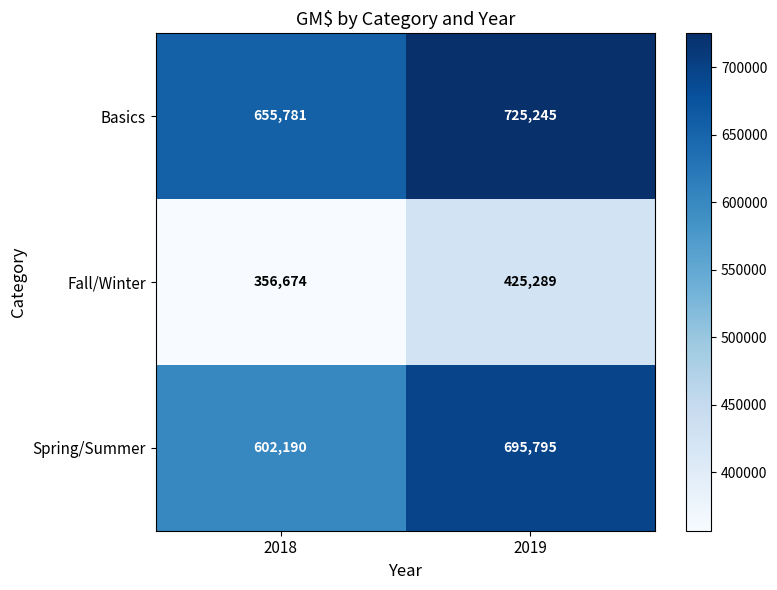

What is the minimum value for Spring/Summer?

602190